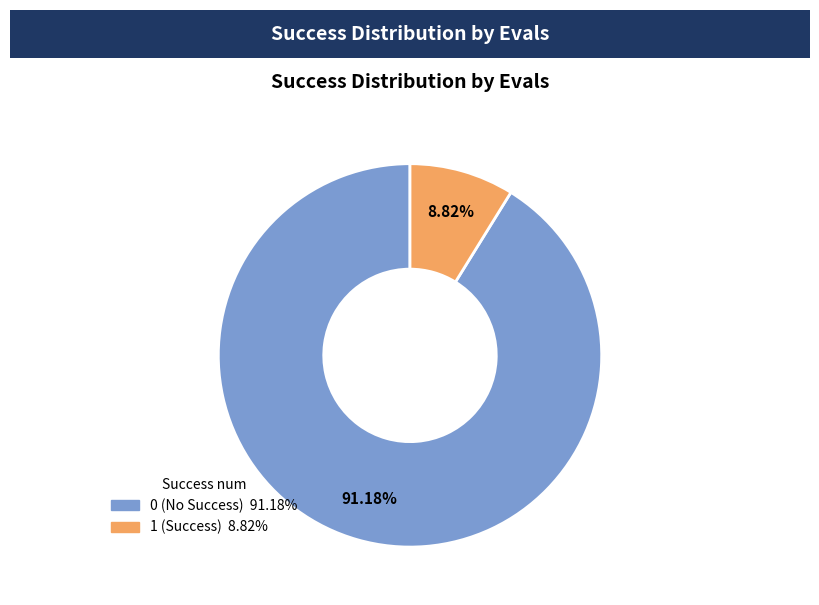

To the nearest percent, what is the difference between the largest and smallest slice percentages?

82%